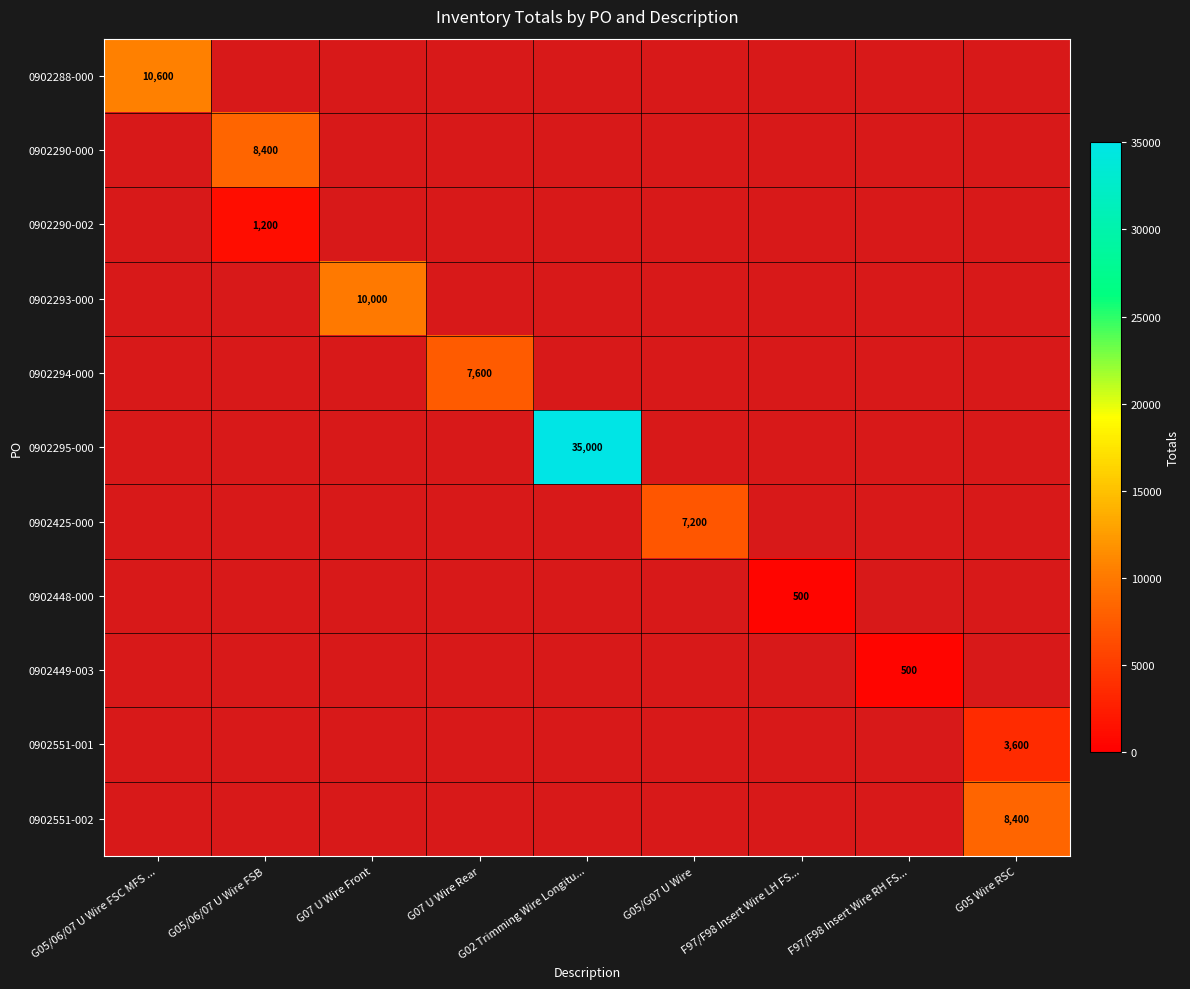

Which category has the highest value across all series?

G02 Trimming Wire Longitu...